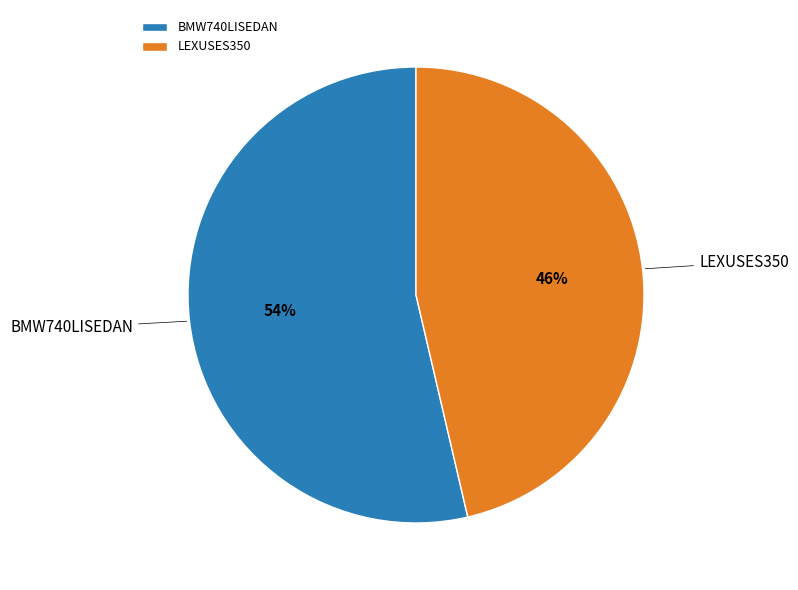

What percentage is the LEXUSES350 slice, to the nearest percent?

46%